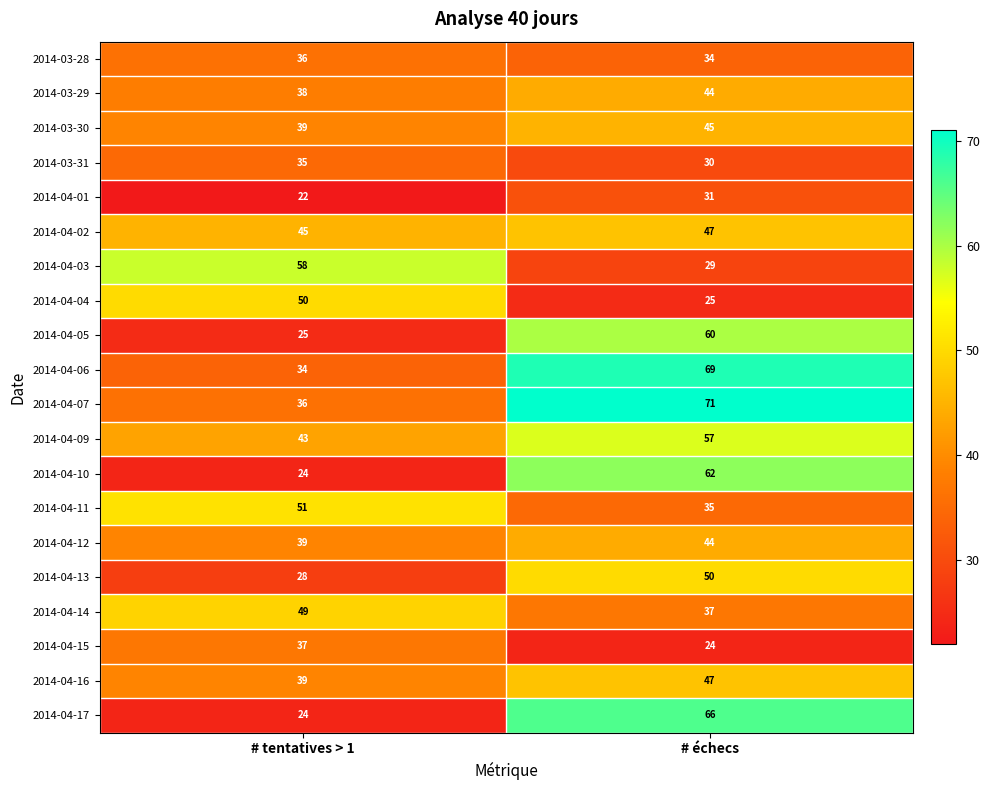

How many categories are shown in the chart?

2